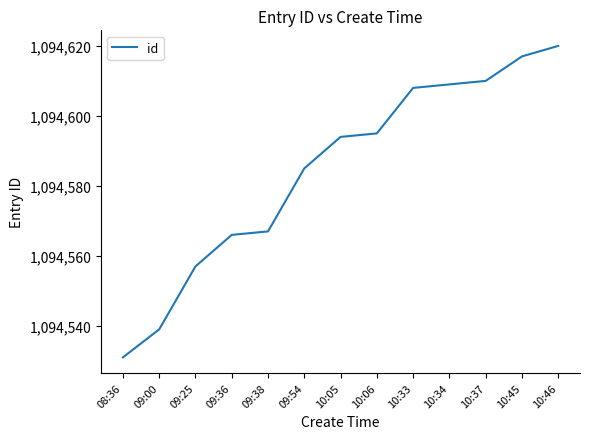

What position from the right is 09:00?

12